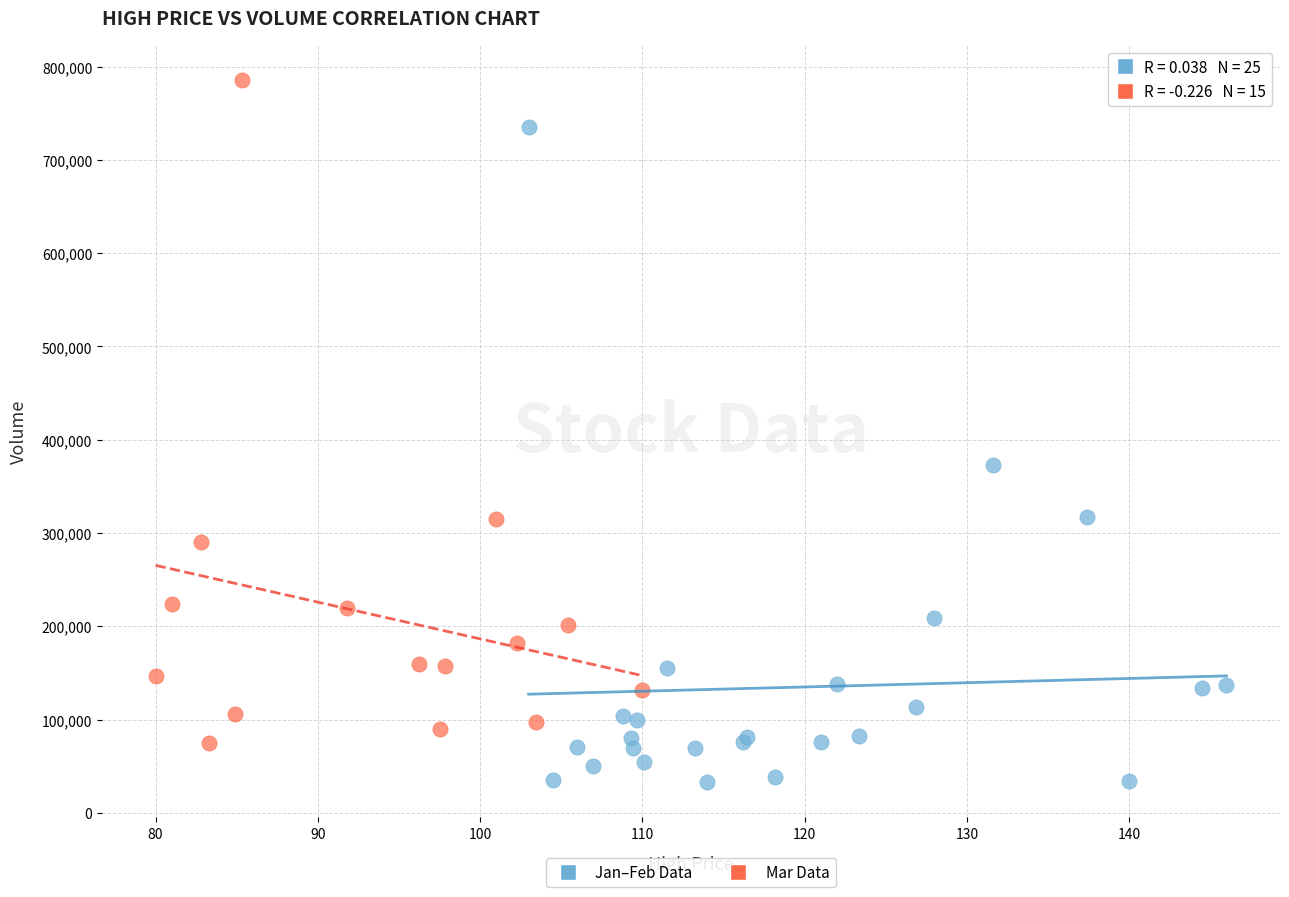

Which series reaches the minimum Y coordinate?

Jan–Feb Data